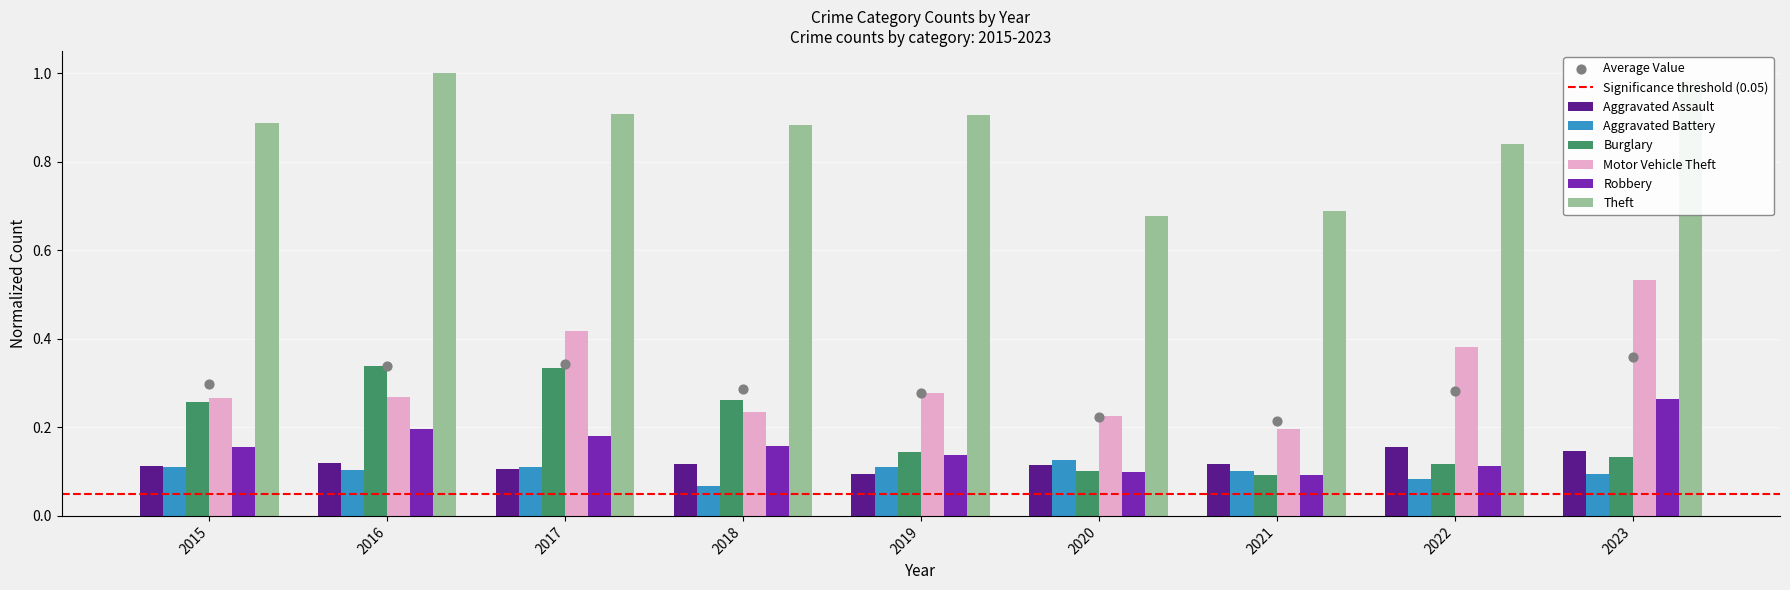

At which category is the sum across all series the highest?

2023